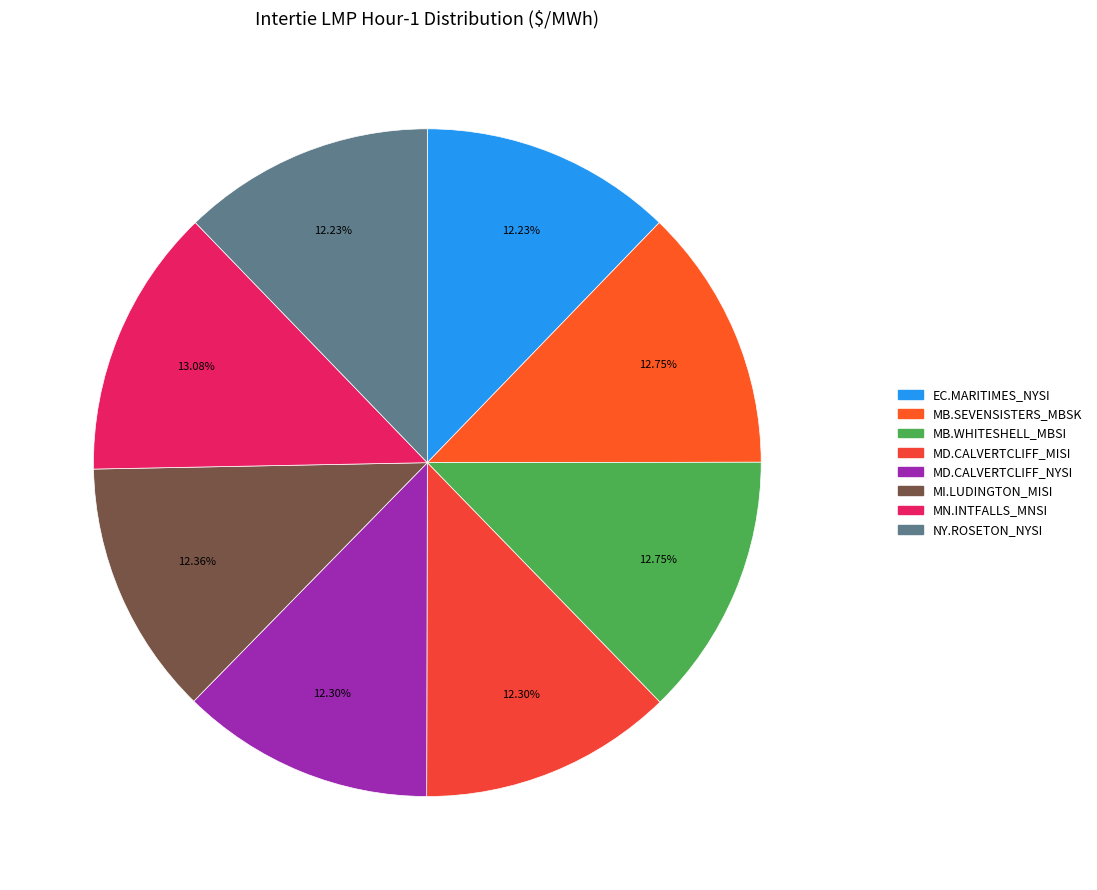

Between MB.SEVENSISTERS_MBSK and MN.INTFALLS_MNSI, which is larger?

MN.INTFALLS_MNSI